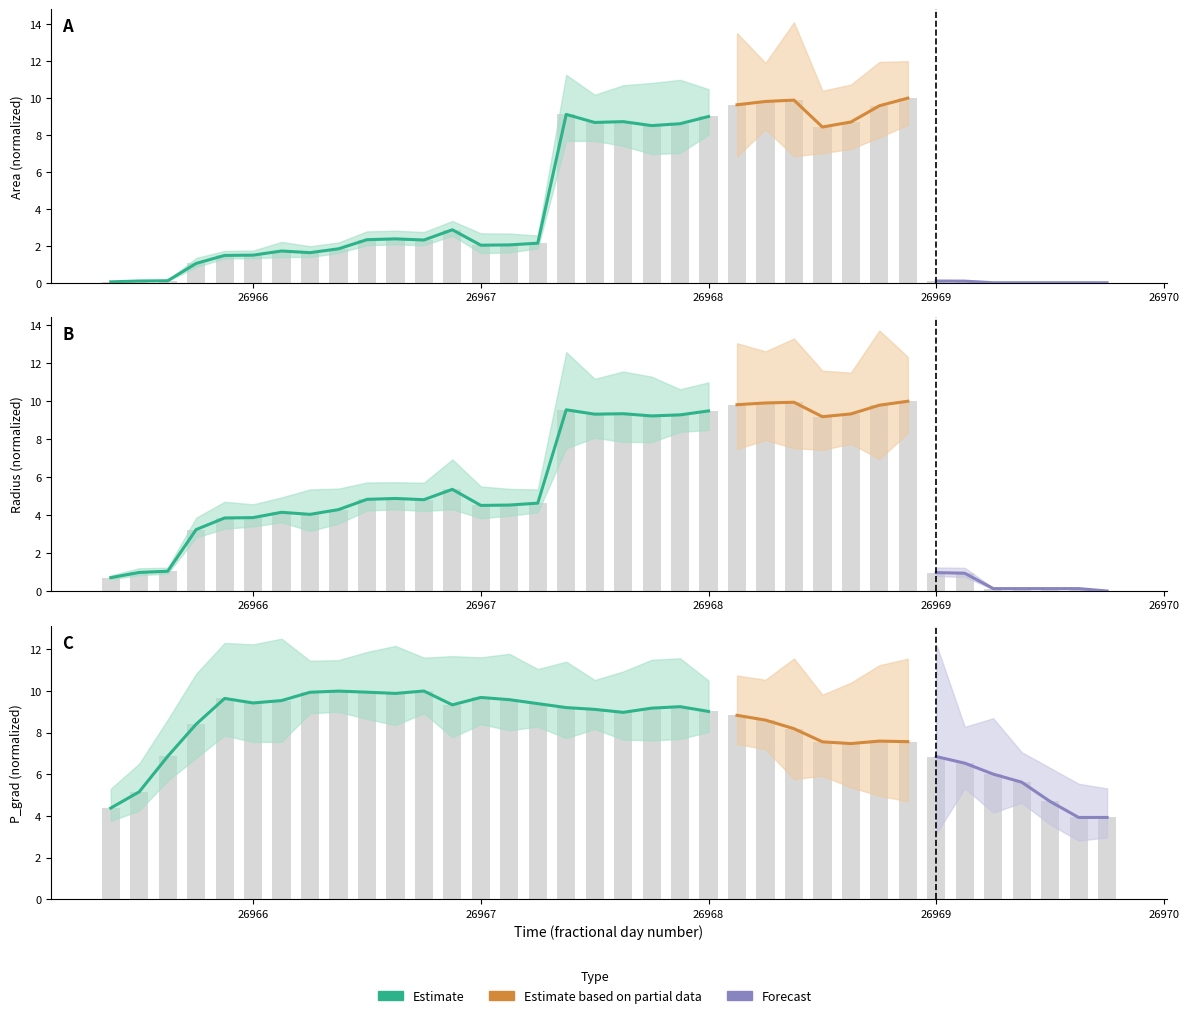

How many data points does each series have?

36